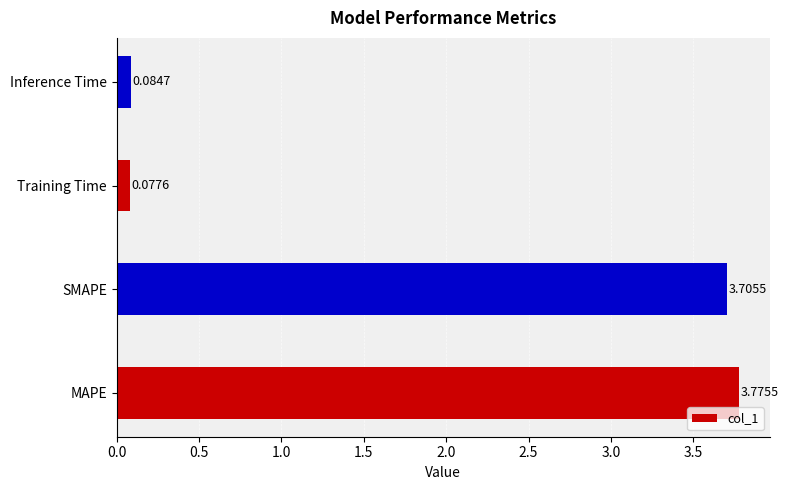

Where is the data nearest to the value 1?

Inference Time